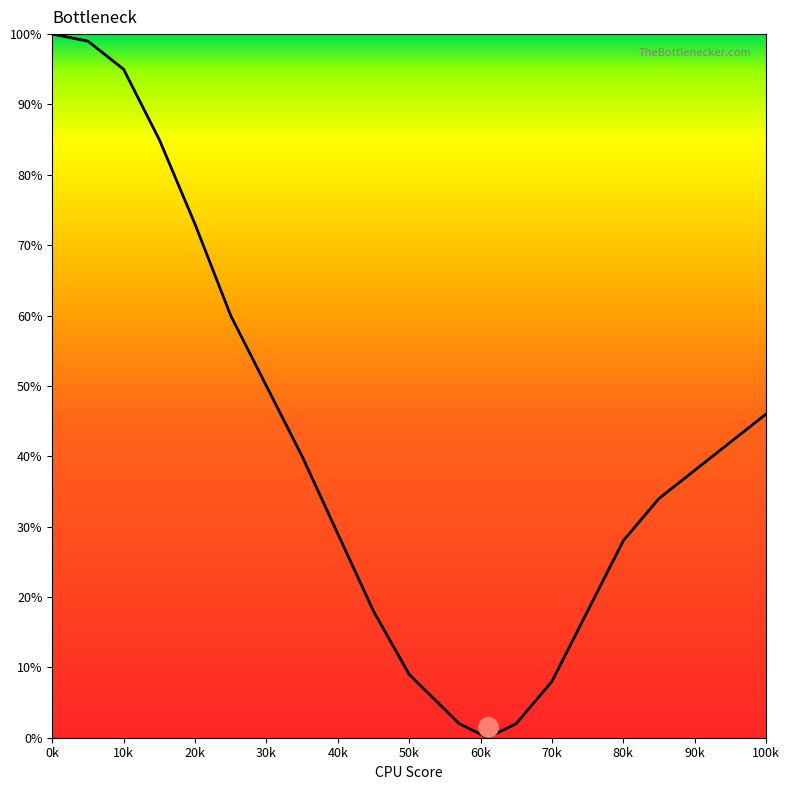

How many interior local valleys (lower than both neighbors) does the data have?

1